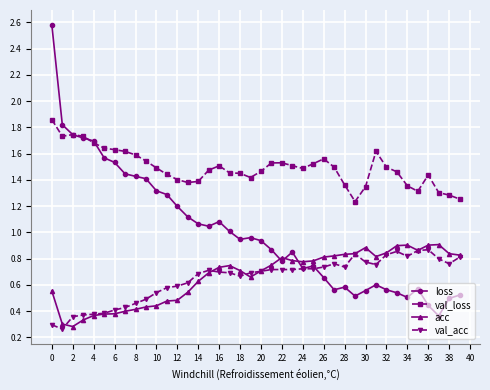

What is the maximum value shown in the chart?

2.6